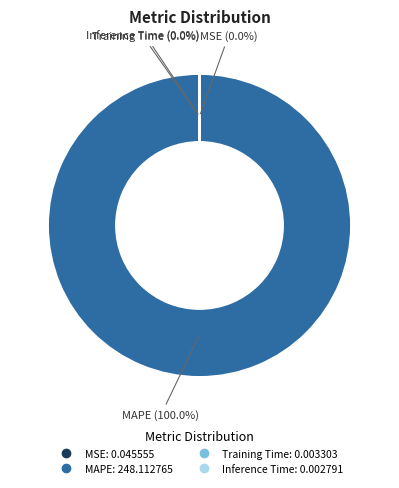

Is there any slice that represents more than half of the pie?

Yes